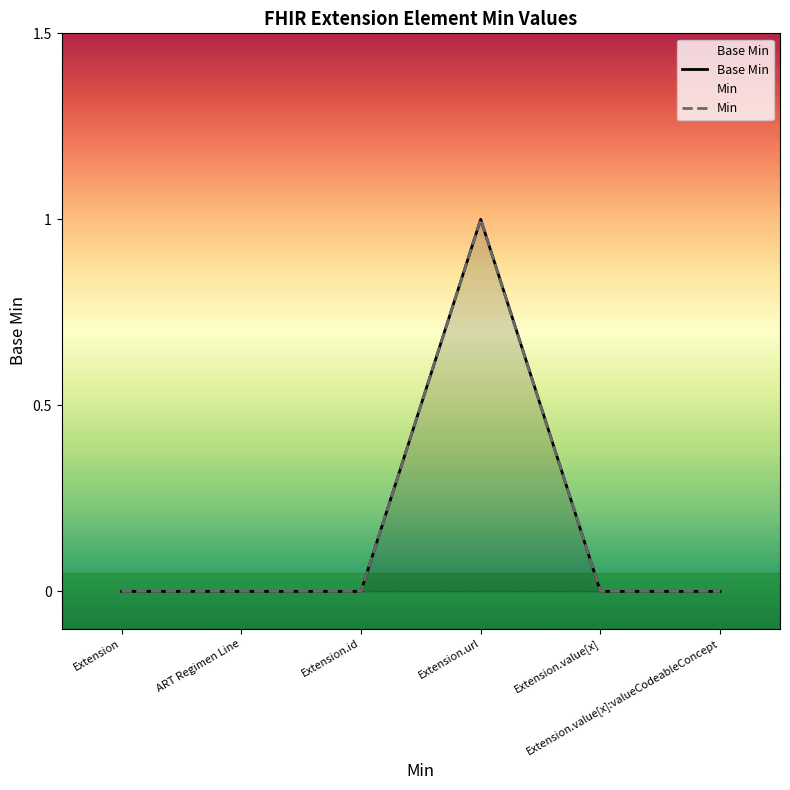

Is it true that Base Min equals 0 at Extension.value[x]?

True